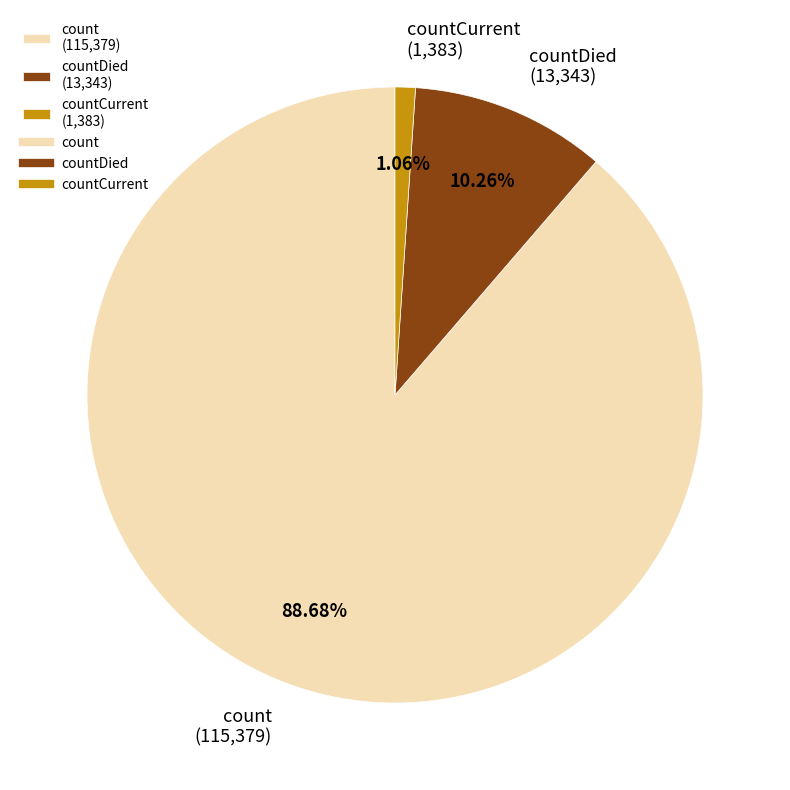

What is the smallest slice in the pie chart?

countCurrent (1,383)